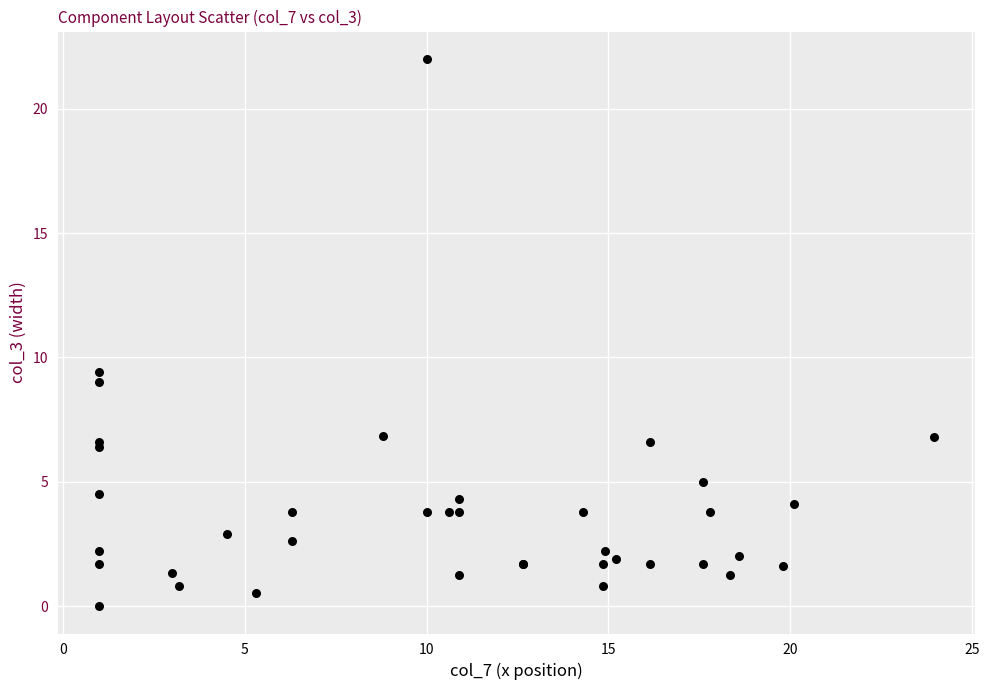

What Y value in the scatter plot is closest to 11?

9.4